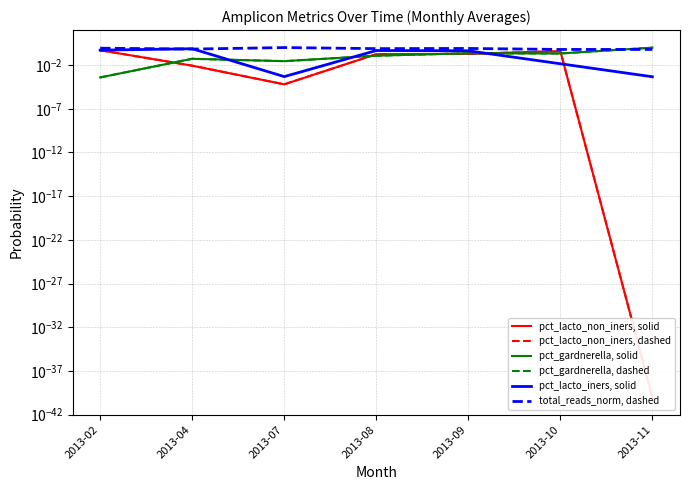

Rank the categories by pct_gardnerella, solid value from lowest to highest.

2013-02, 2013-07, 2013-04, 2013-08, 2013-10, 2013-09, 2013-11